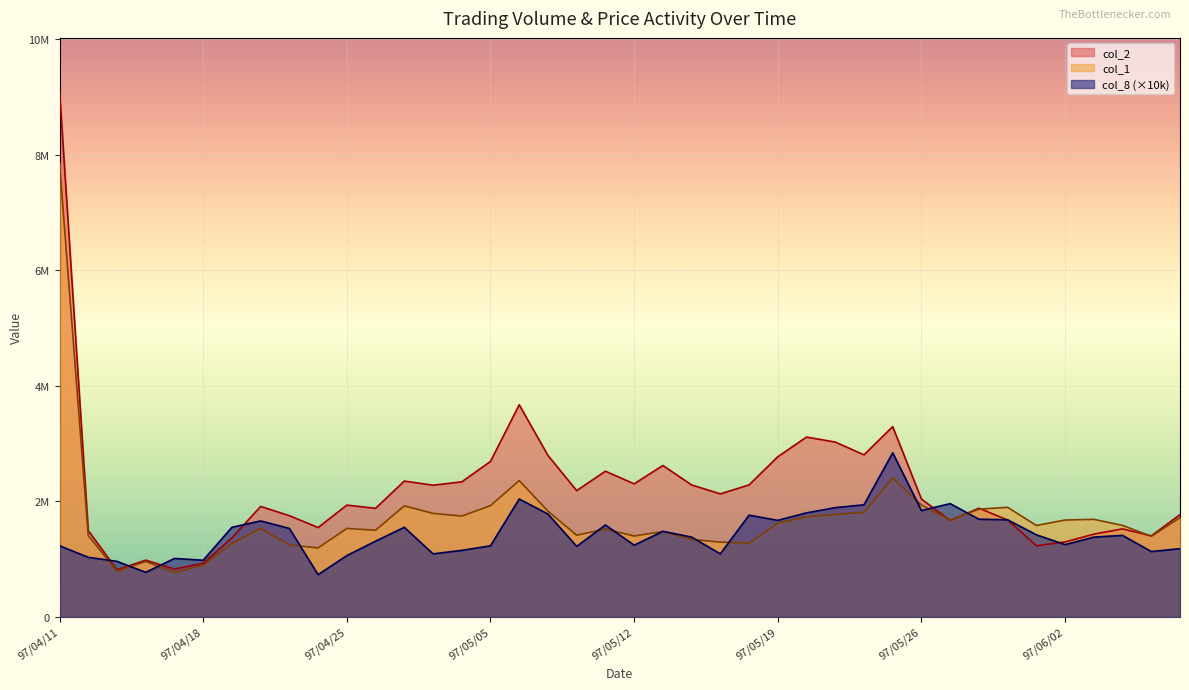

Which series has the widest spread of values?

col_2